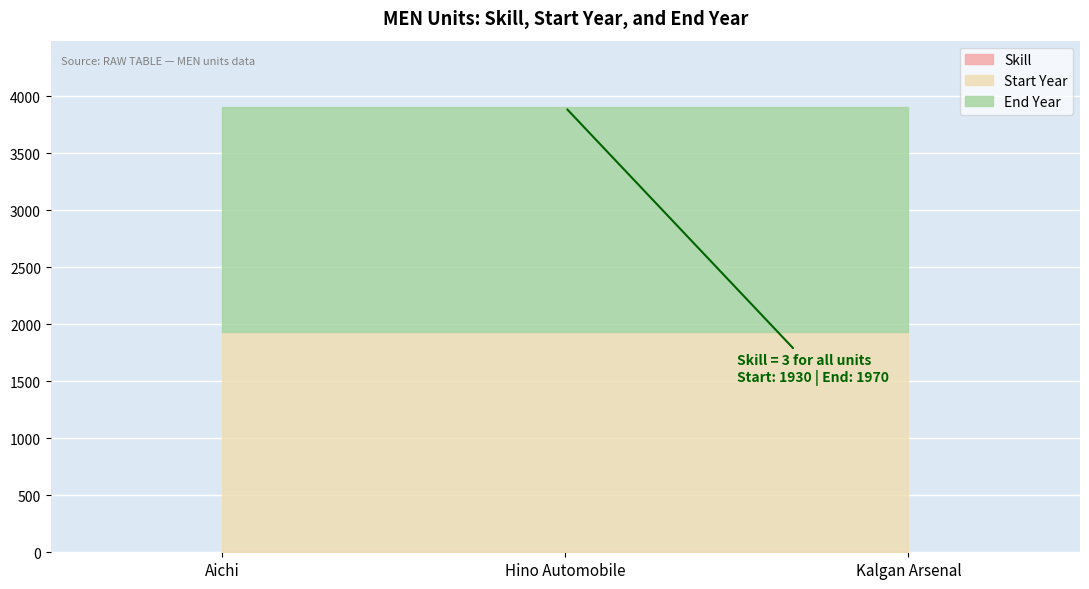

Is it true that End Year equals 2710 at Hino Automobile?

False